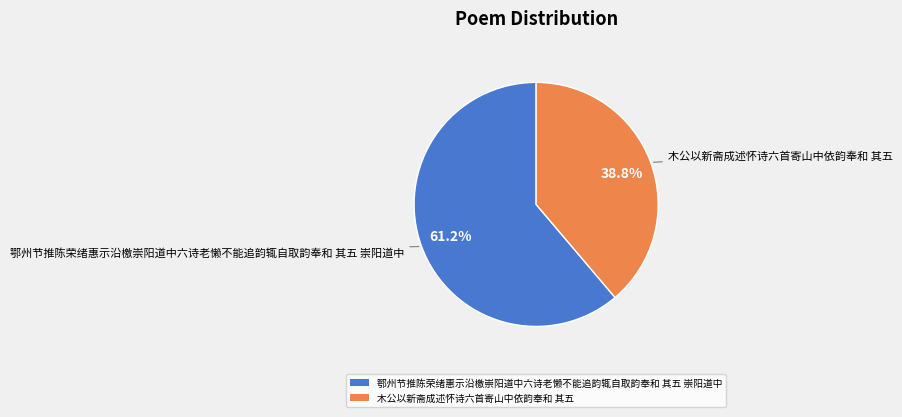

To the nearest percent, what is the difference between the 鄂州节推陈荣绪惠示沿檄崇阳道中六诗老懒不能追韵辄自取韵奉和 其五 崇阳道中 and 木公以新斋成述怀诗六首寄山中依韵奉和 其五 slice percentages?

22%